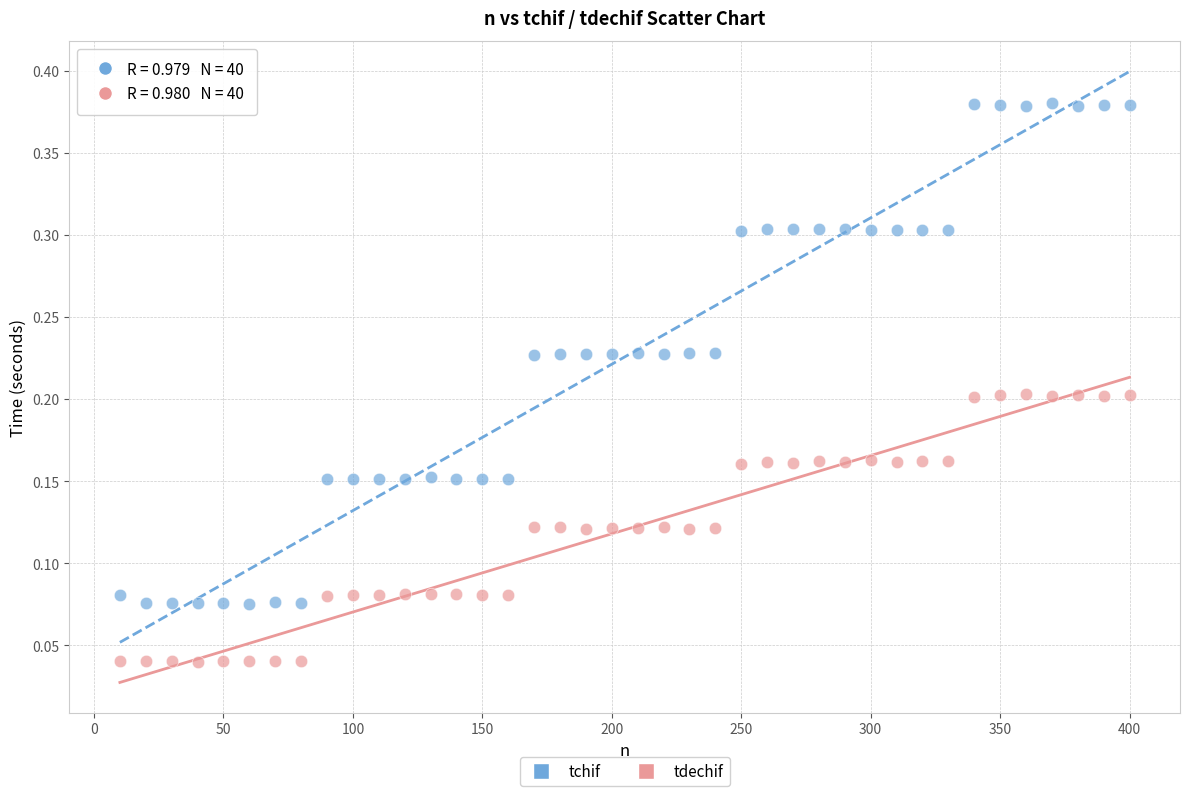

Which series has the largest Y range (max minus min)?

tchif